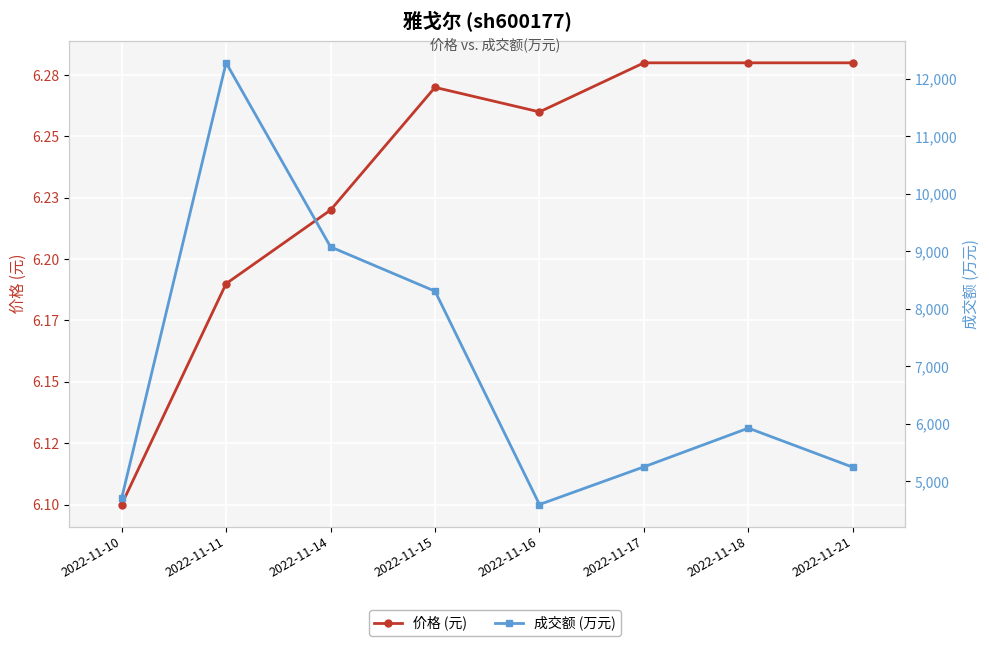

True or false: 价格 (元) and 成交额 (万元) cross at least once.

False